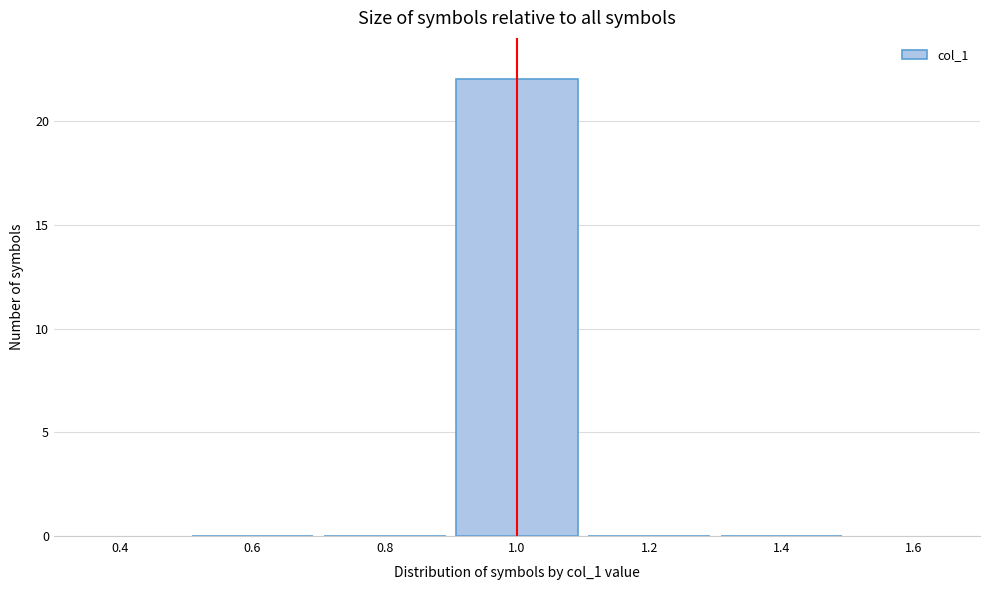

How tall is the bar that spans 0.9 to 1.1 on the x-axis? The values are not printed on the chart, so give them approximately, as read against the axis.

22